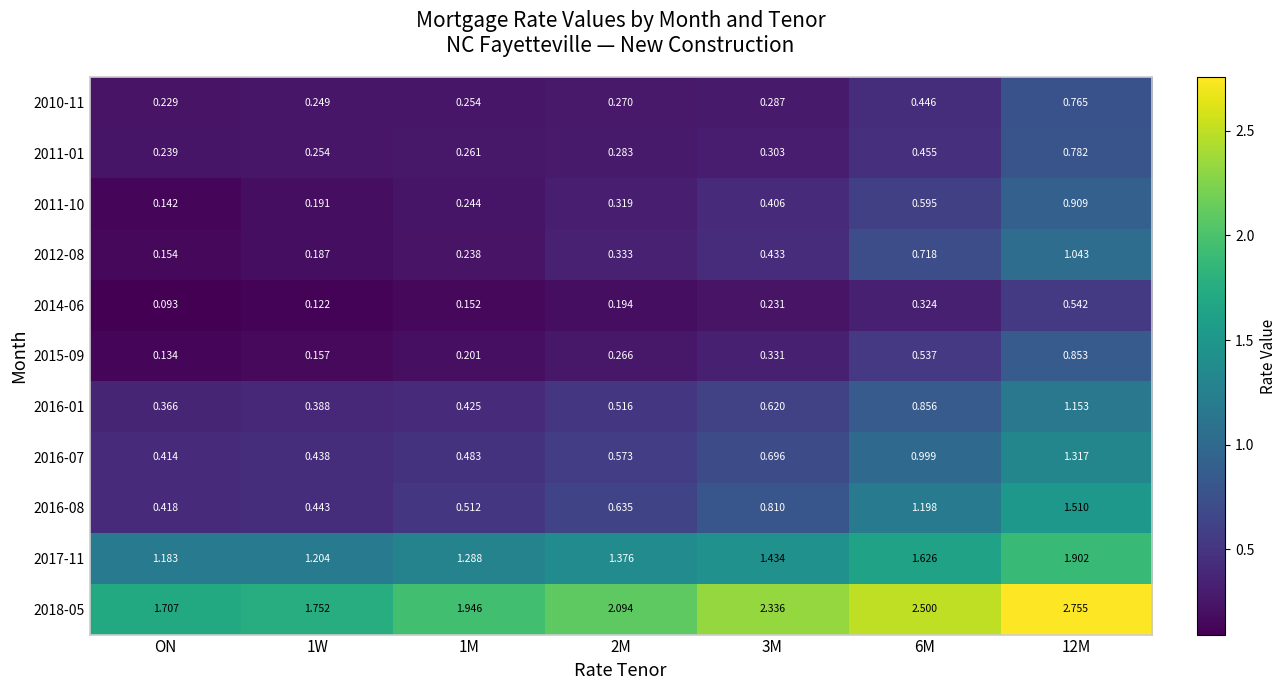

At which category is the sum across all series the highest?

12M